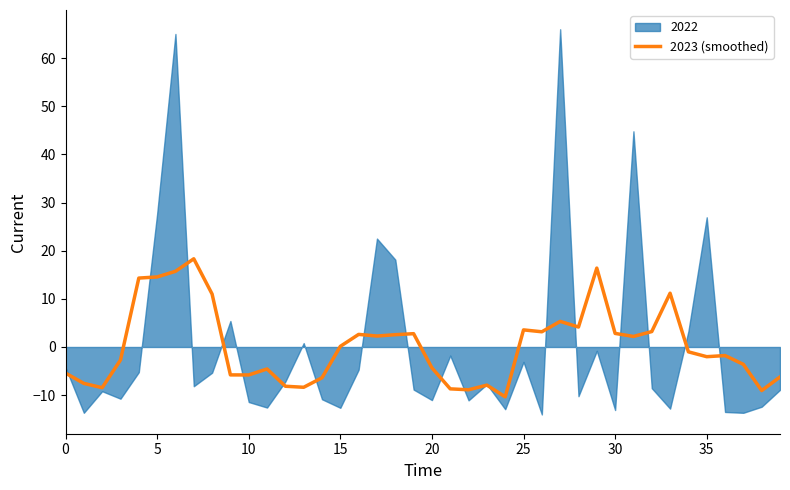

What is the highest value of the 2023 (smoothed) series?

18.3